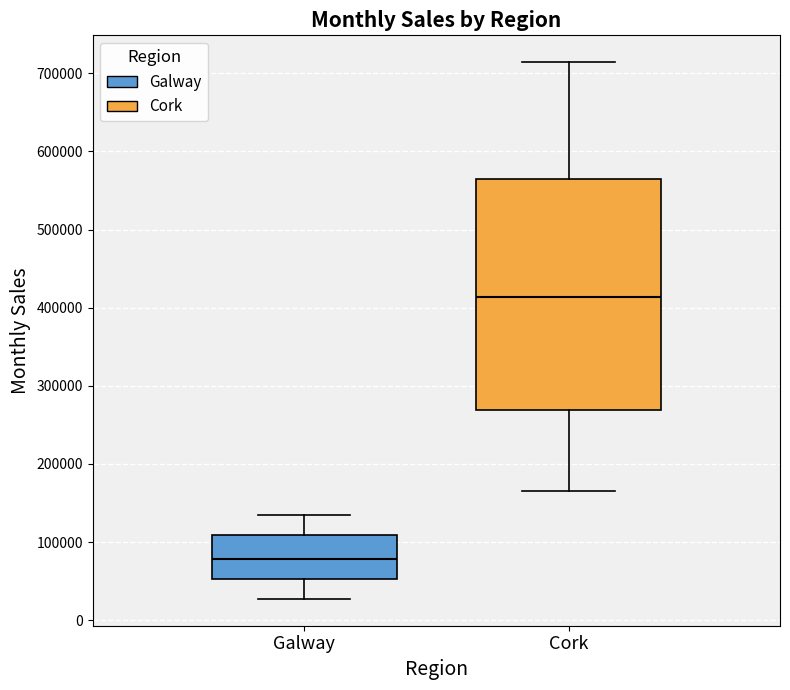

Reading left to right, read every box against the y-axis: the position of its median line, the range the box covers, and the ends of its whiskers. The values are not printed on the chart, so give them approximately, as read against the axis.

Galway: median 80000, box 50000 to 110000, whiskers 30000 to 140000
Cork: median 410000, box 270000 to 560000, whiskers 170000 to 710000